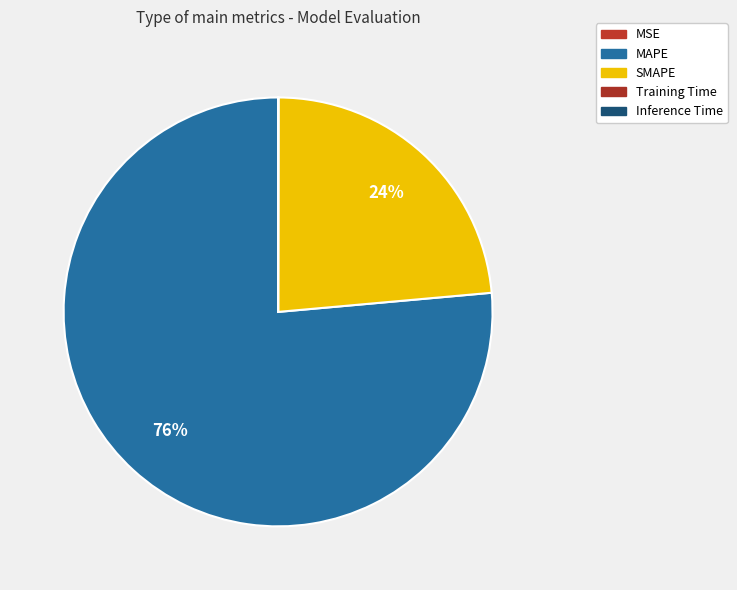

Which category has the smallest portion of the pie?

MSE